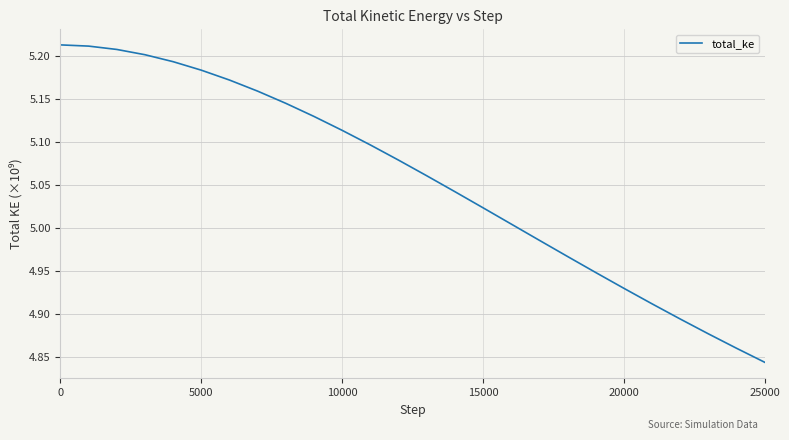

Does the chart display data point markers on the line(s)?

No